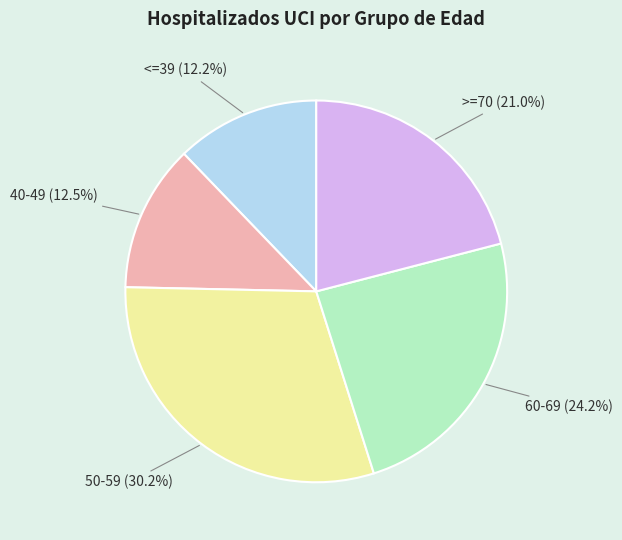

Which category has the biggest portion of the pie?

50-59